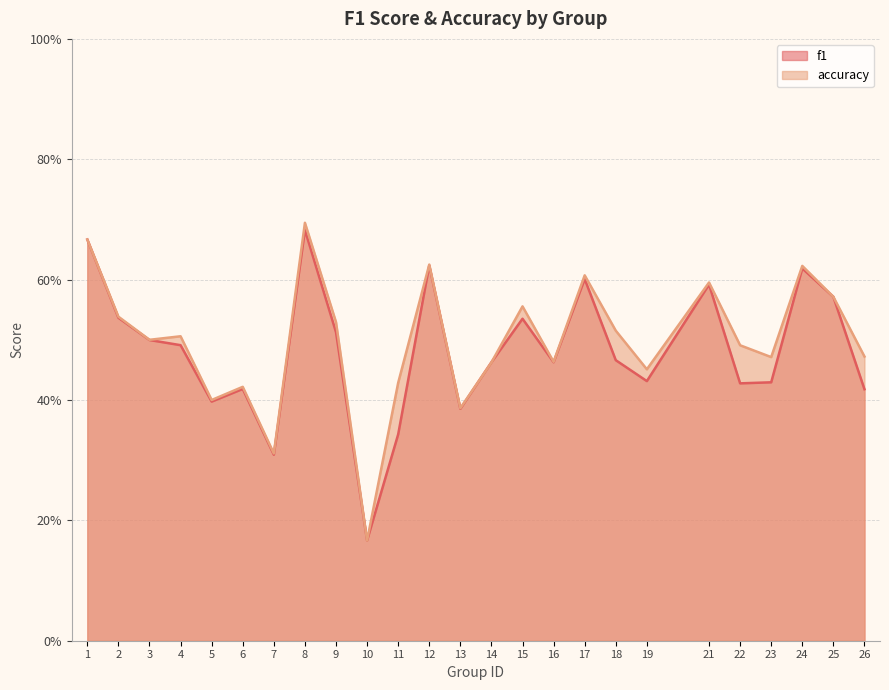

Reading left to right, list all the values displayed in this chart.

f1: 1=0.7	2=0.5	3=0.5	4=0.5	5=0.4	6=0.4	7=0.3	8=0.7	9=0.5	10=0.2	11=0.3	12=0.6	13=0.4	14=0.5	15=0.5	16=0.5	17=0.6	18=0.5	19=0.4	21=0.6	22=0.4	23=0.4	24=0.6	25=0.6	26=0.4
accuracy: 1=0.7	2=0.5	3=0.5	4=0.5	5=0.4	6=0.4	7=0.3	8=0.7	9=0.5	10=0.2	11=0.4	12=0.6	13=0.4	14=0.5	15=0.6	16=0.5	17=0.6	18=0.5	19=0.5	21=0.6	22=0.5	23=0.5	24=0.6	25=0.6	26=0.5